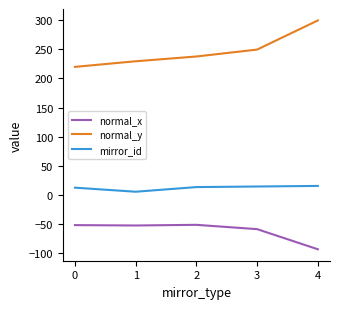

What is the total value across all series at 3?

204.4